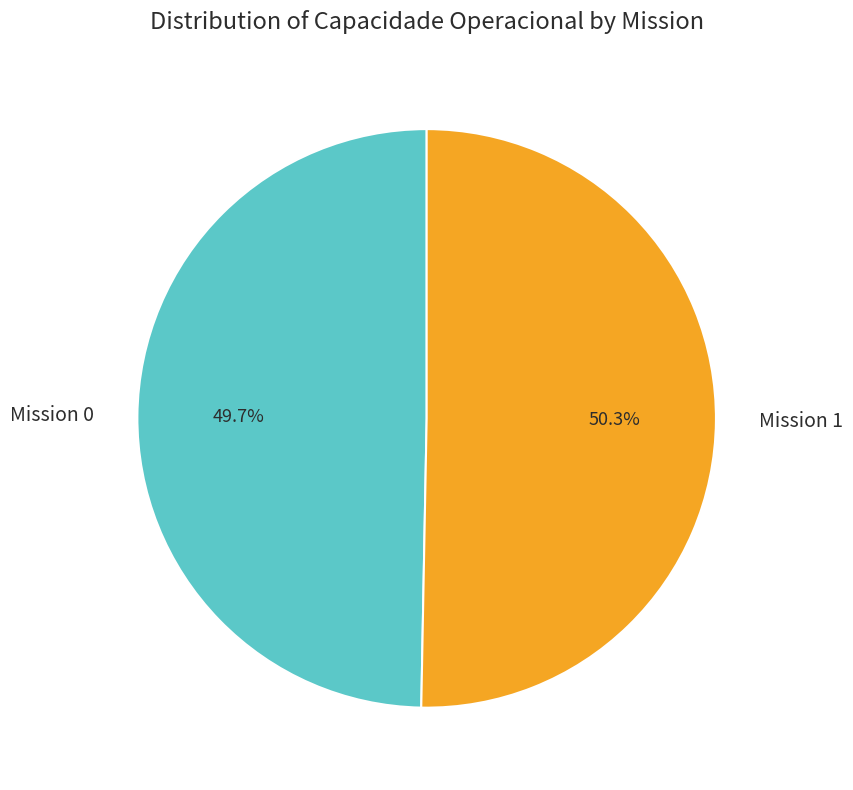

Which slice is the smallest?

Mission 0